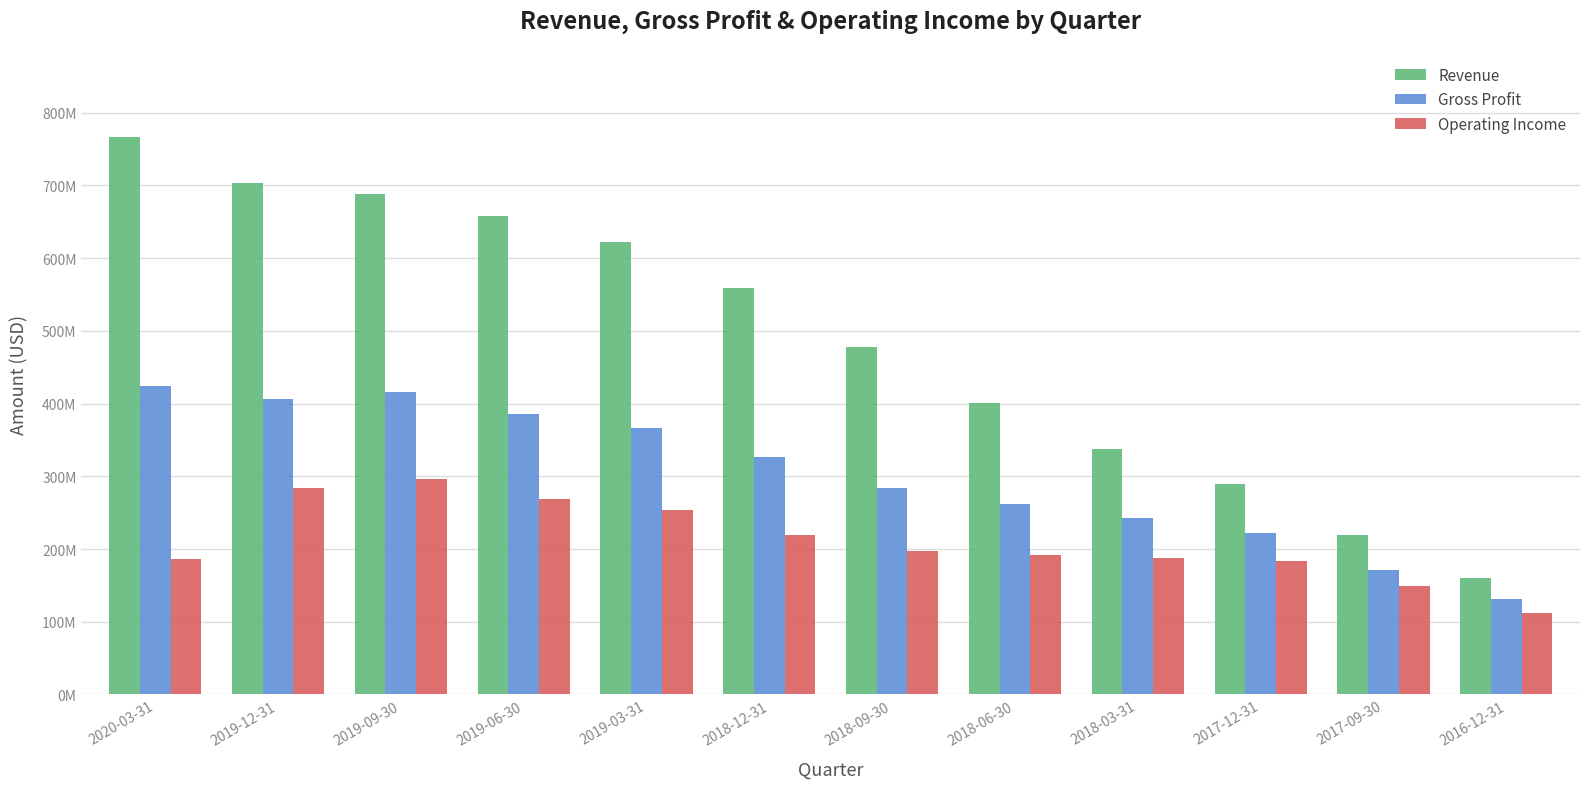

Where is Gross Profit nearest to the value 277654050?

2018-09-30